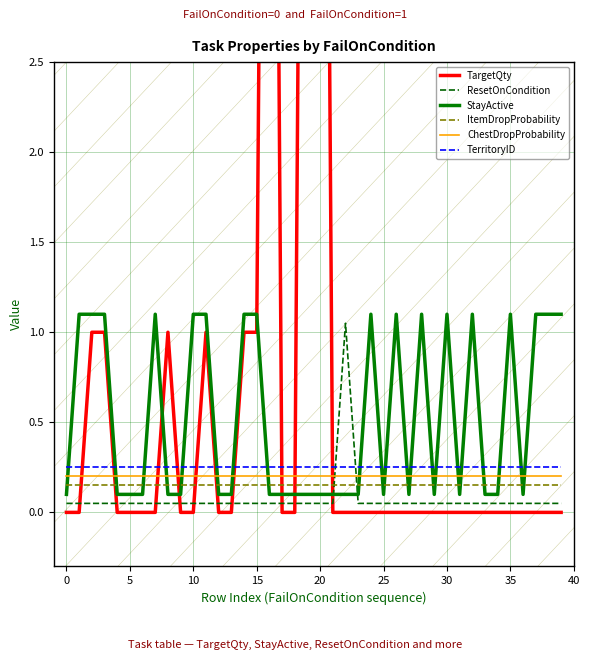

List the series in order of their peak value, highest first.

TargetQty, StayActive, ResetOnCondition, TerritoryID, ChestDropProbability, ItemDropProbability